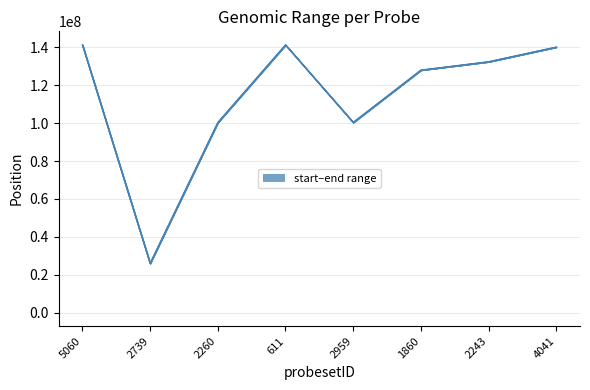

Rank the series by their average value, from highest to lowest.

end, start